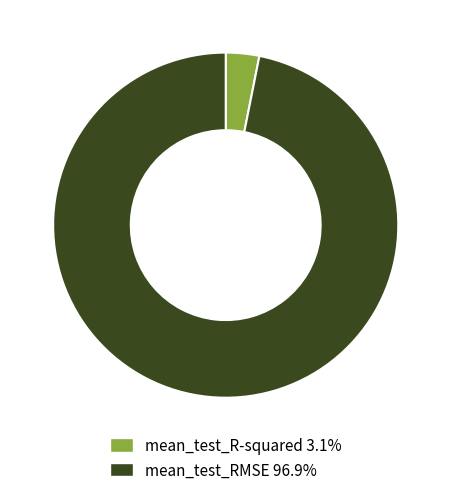

Rank the categories by value from lowest to highest.

mean_test_R-squared, mean_test_RMSE